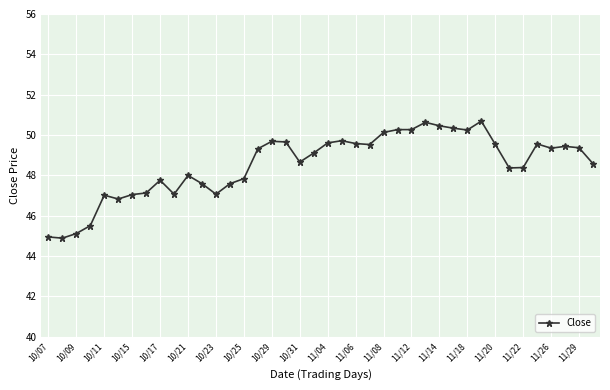

True or false: there are more than 1 points higher than both neighbors.

True